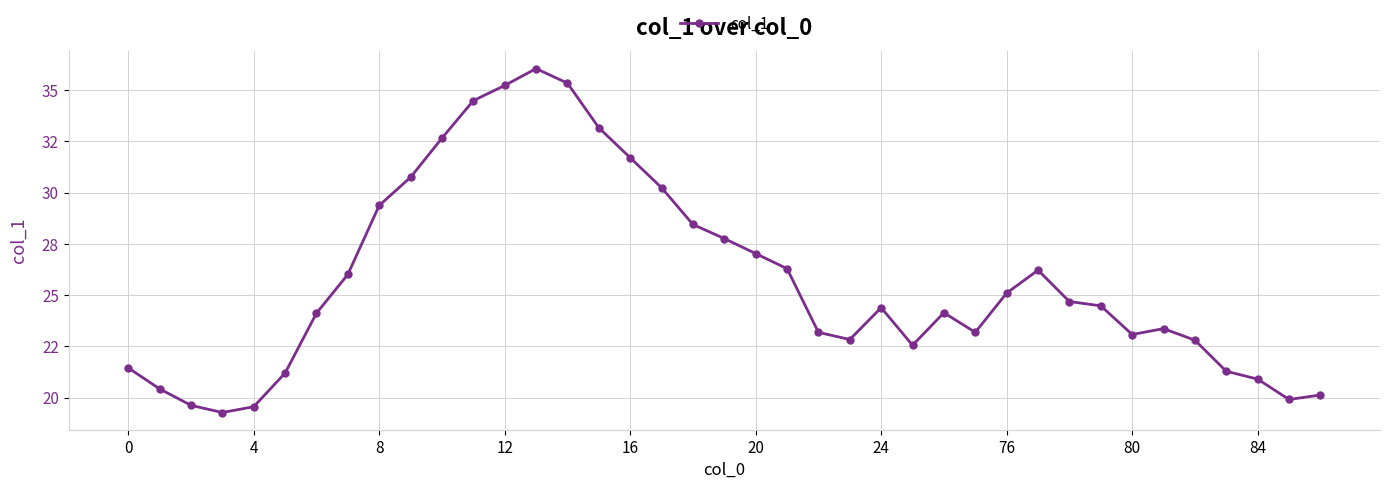

Does the chart have visible grid lines?

Yes